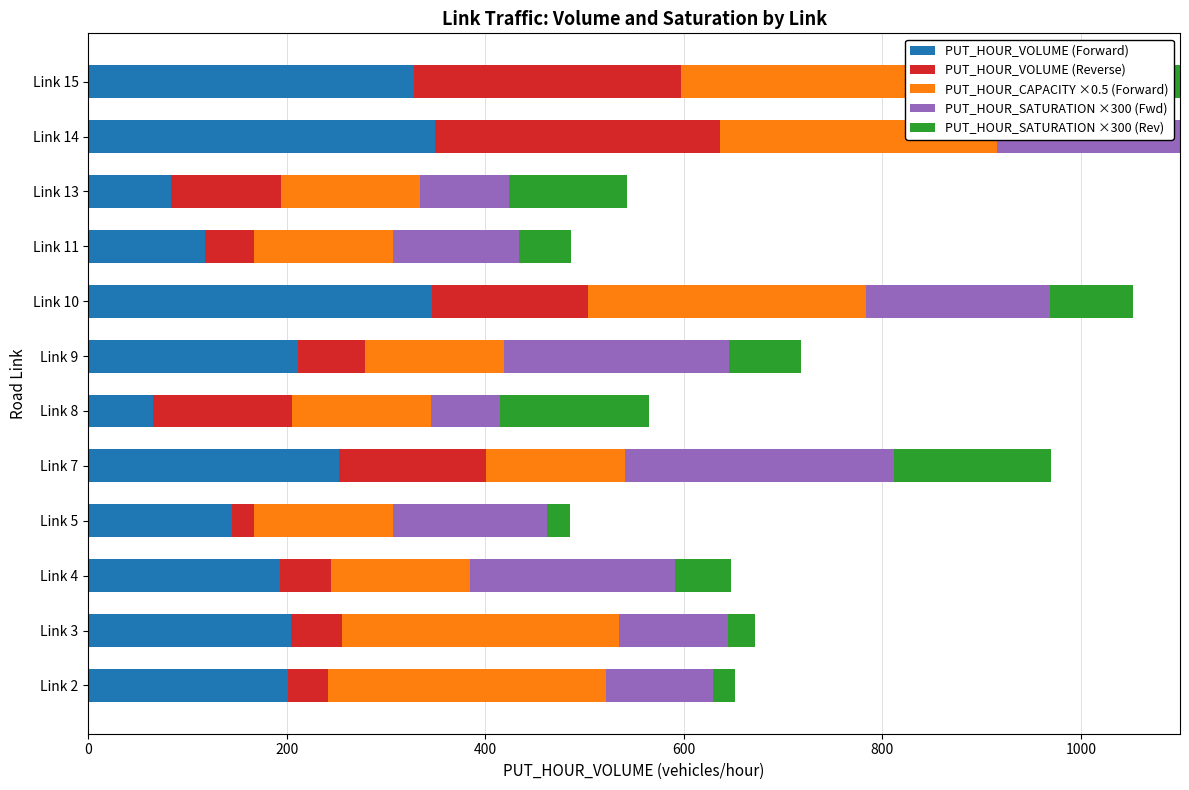

Which series has the largest range (max minus min)?

PUT_HOUR_VOLUME (Forward)